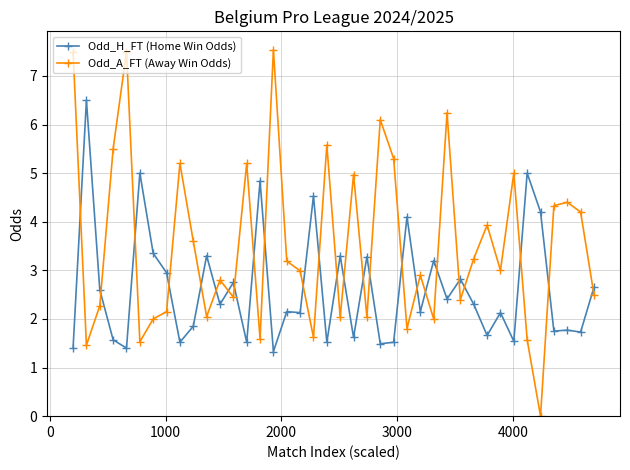

True or false: Odd_H_FT (Home Win Odds) and Odd_A_FT (Away Win Odds) cross at least once.

True